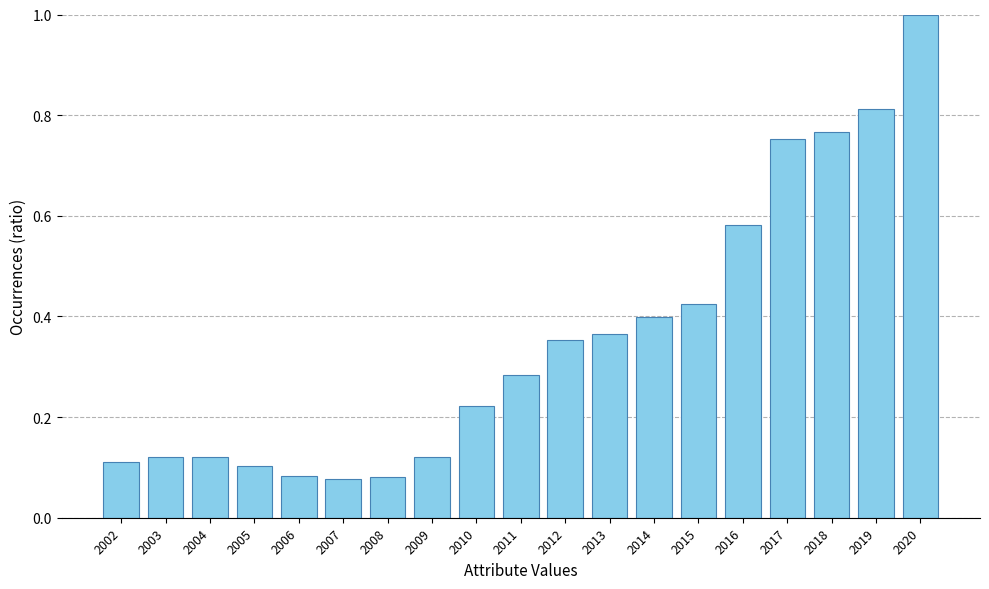

What is the maximum value shown in the chart?

1.0